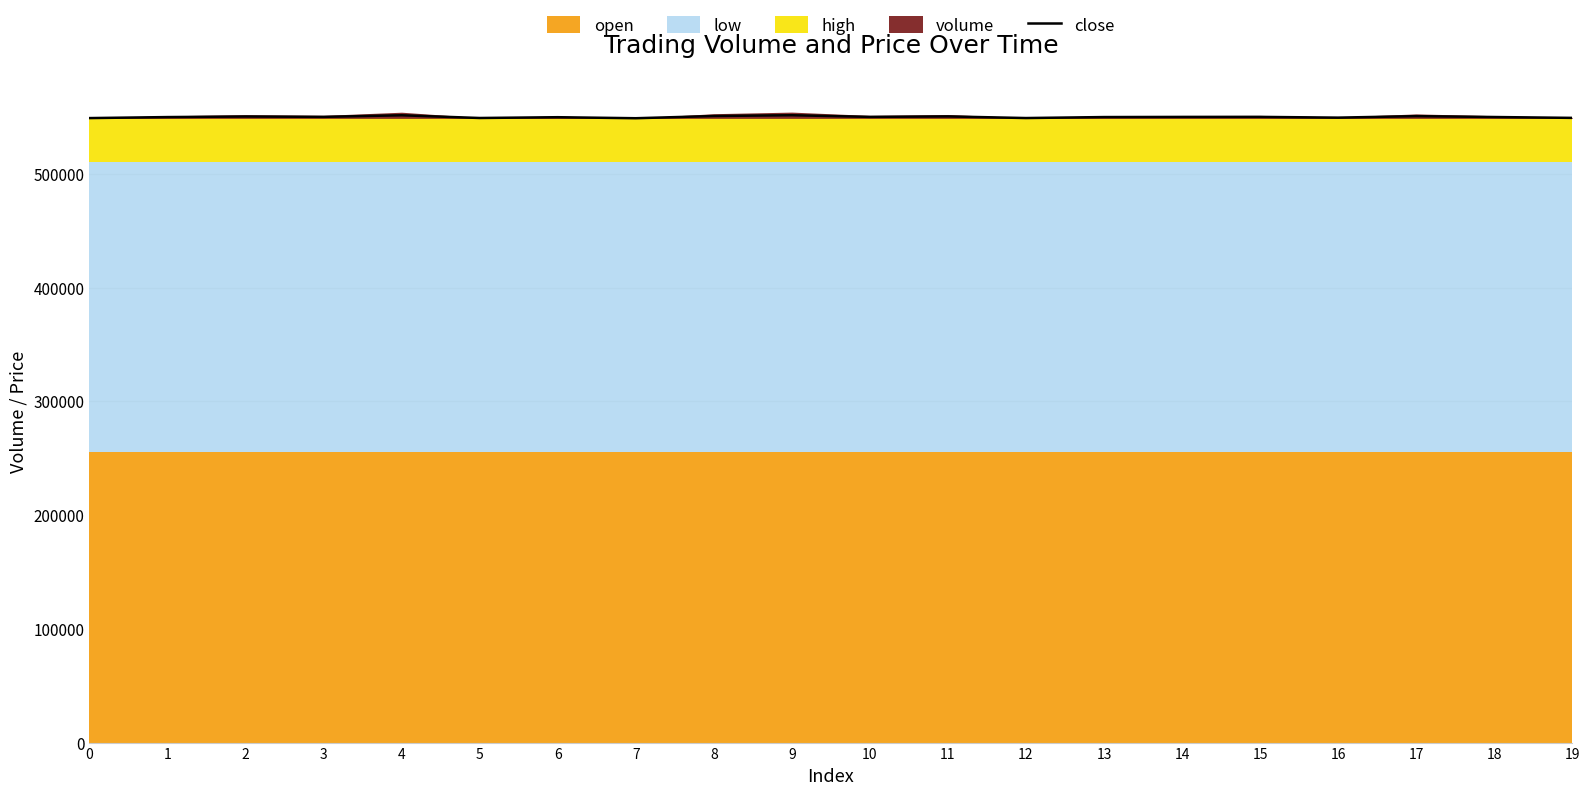

List the labels in order of value, smallest first.

7, 0, 12, 5, 19, 16, 6, 1, 13, 18, 14, 15, 10, 3, 2, 11, 17, 8, 4, 9